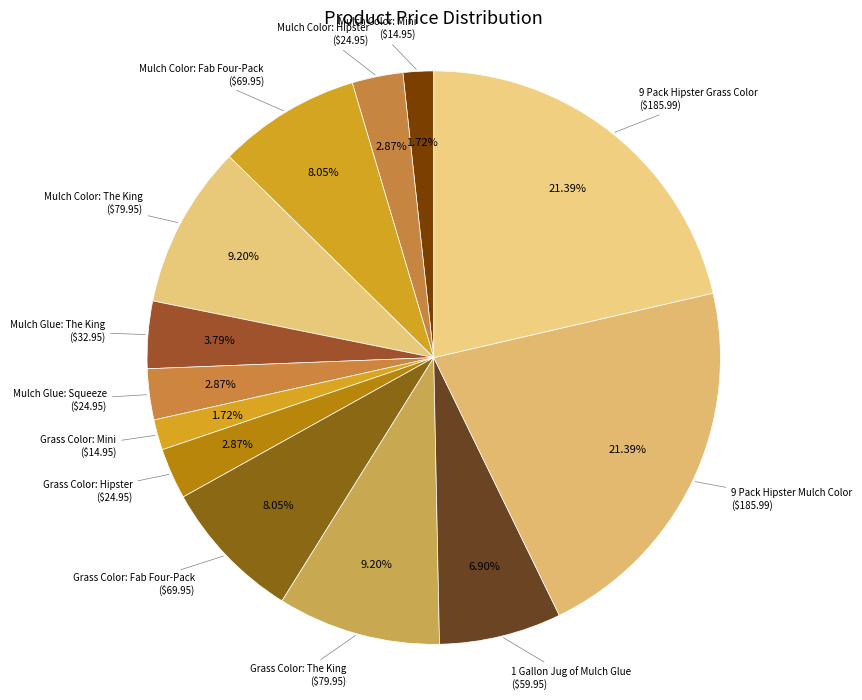

Does any single category account for the majority?

No